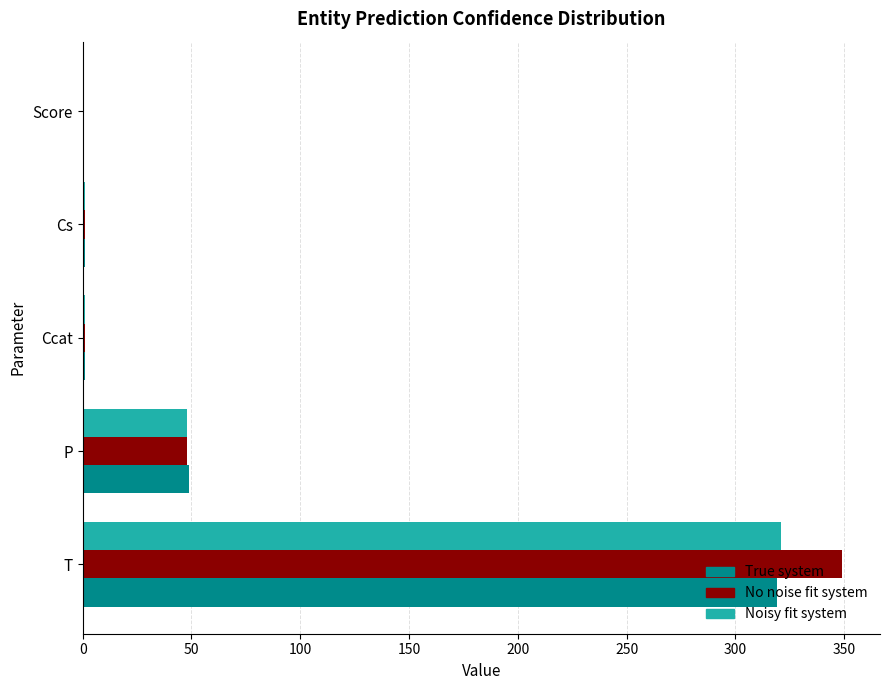

At which category is the sum across all series the highest?

T